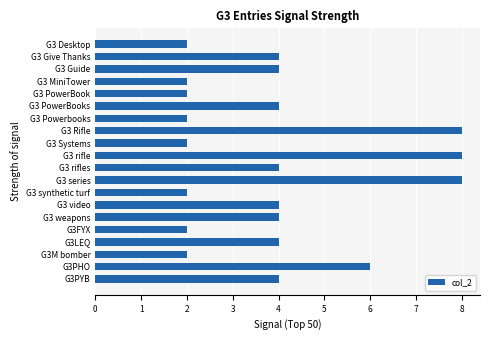

What is the difference between the maximum and second lowest values?

6